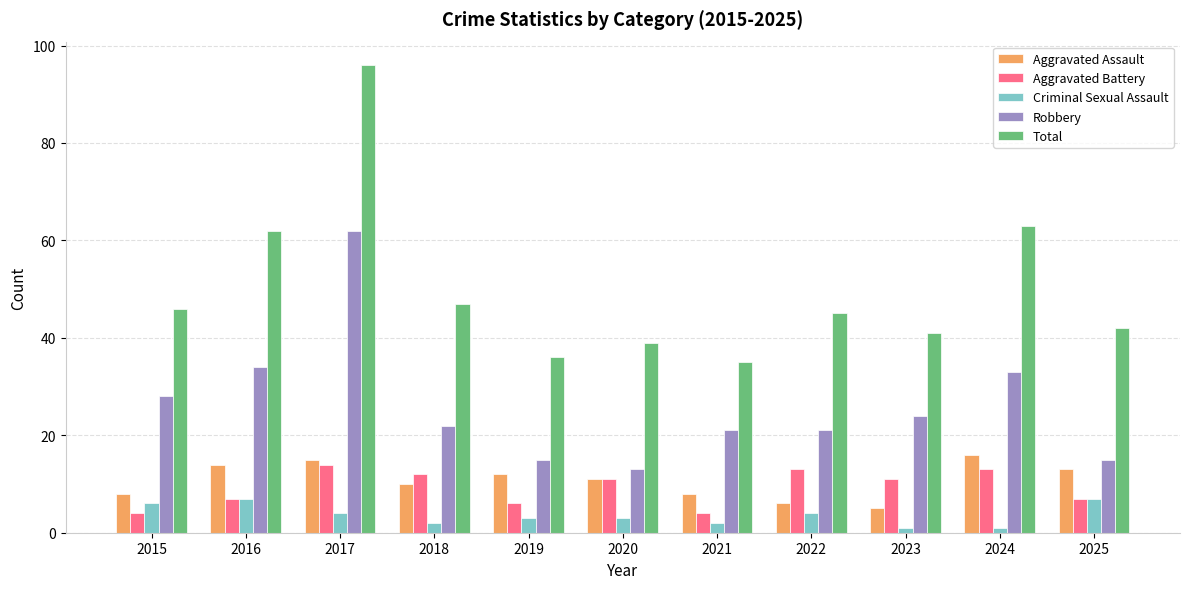

How many values in the Total series are below 45?

5